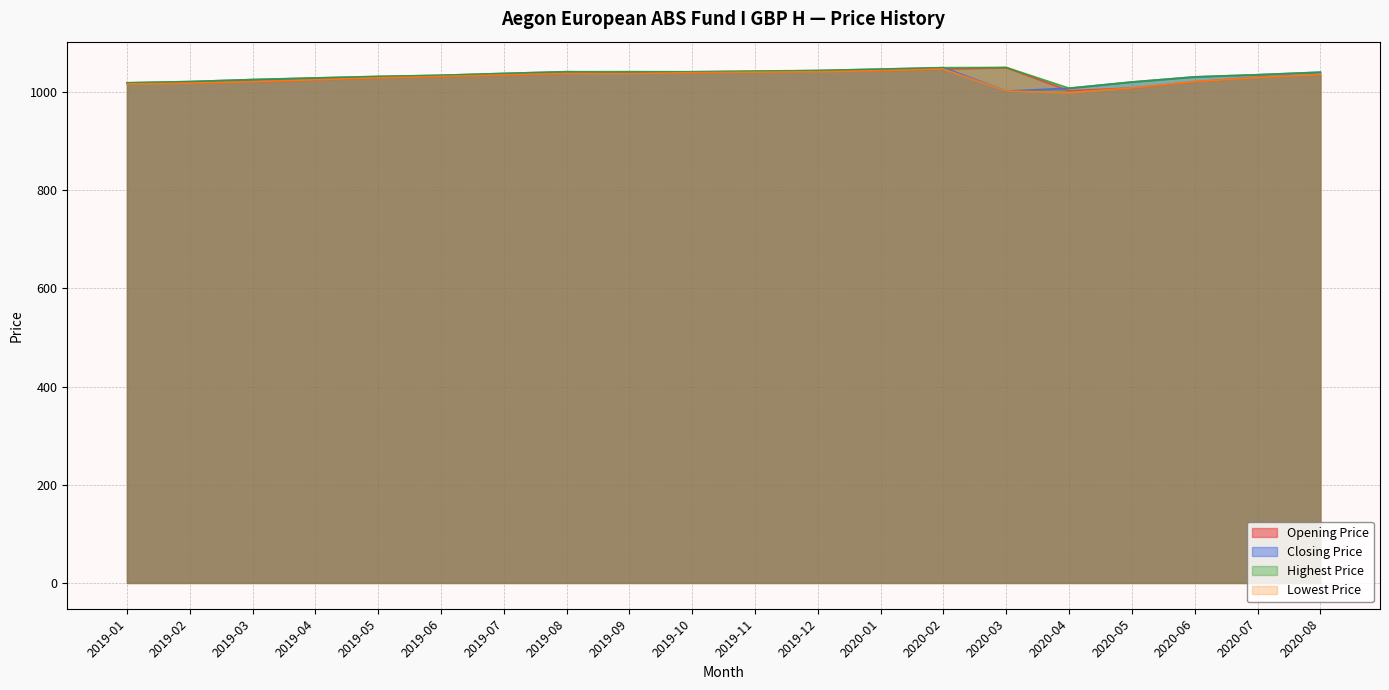

What is the total value across all series at 2019-12?

4171.6